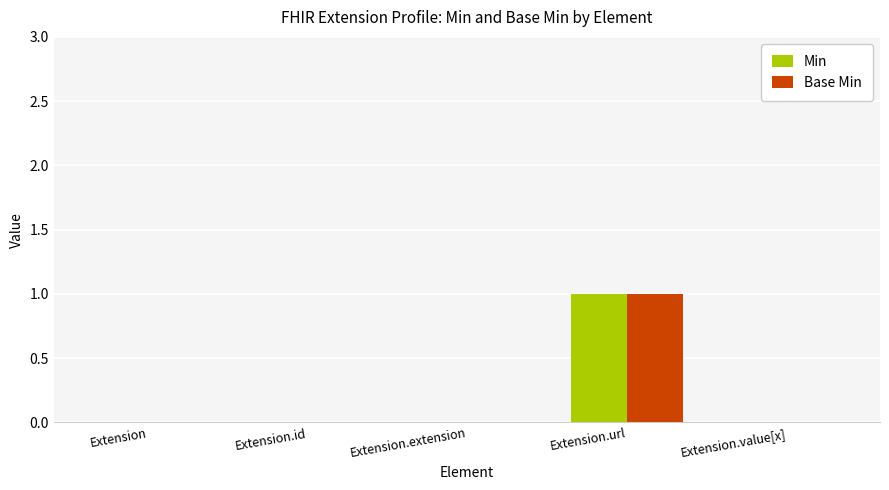

The value of Min at Extension.url is 0. True or false?

False